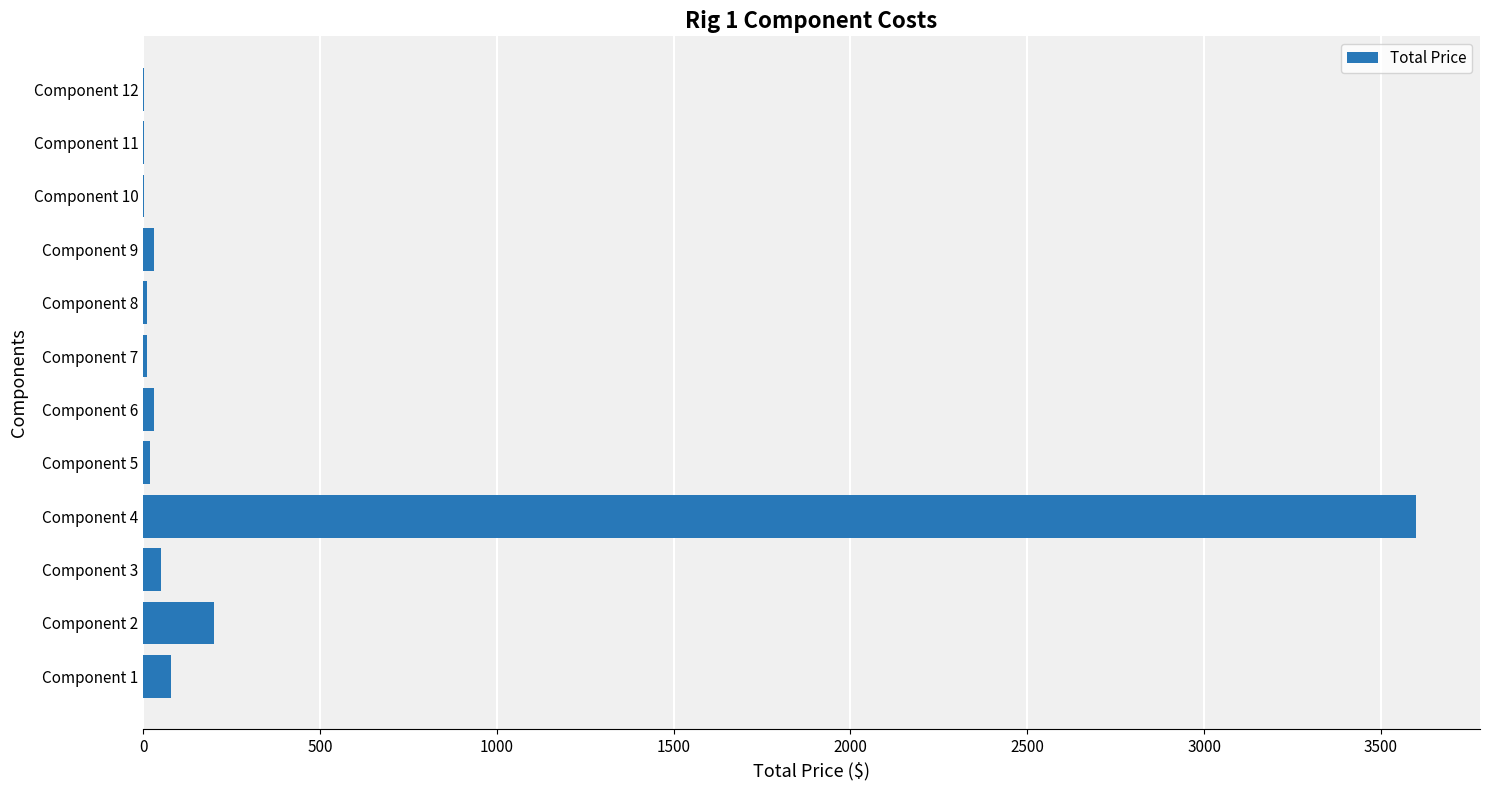

Where is the data nearest to the value 1800?

Component 2